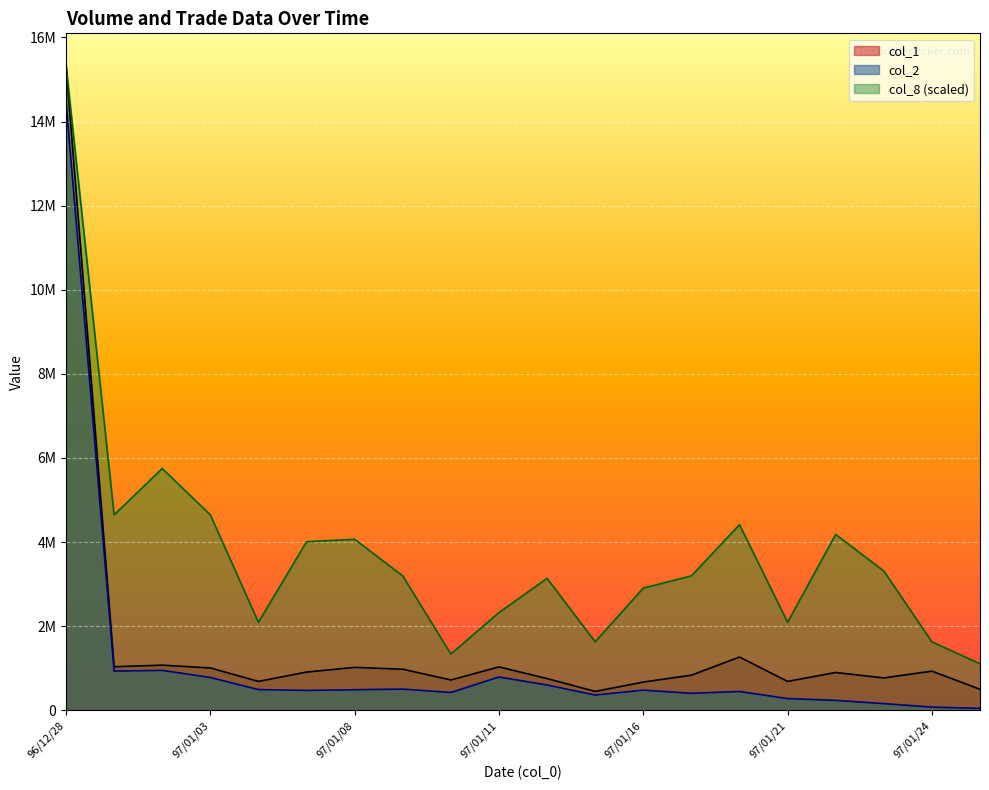

What is the highest value of the col_1 series?

15331000.0